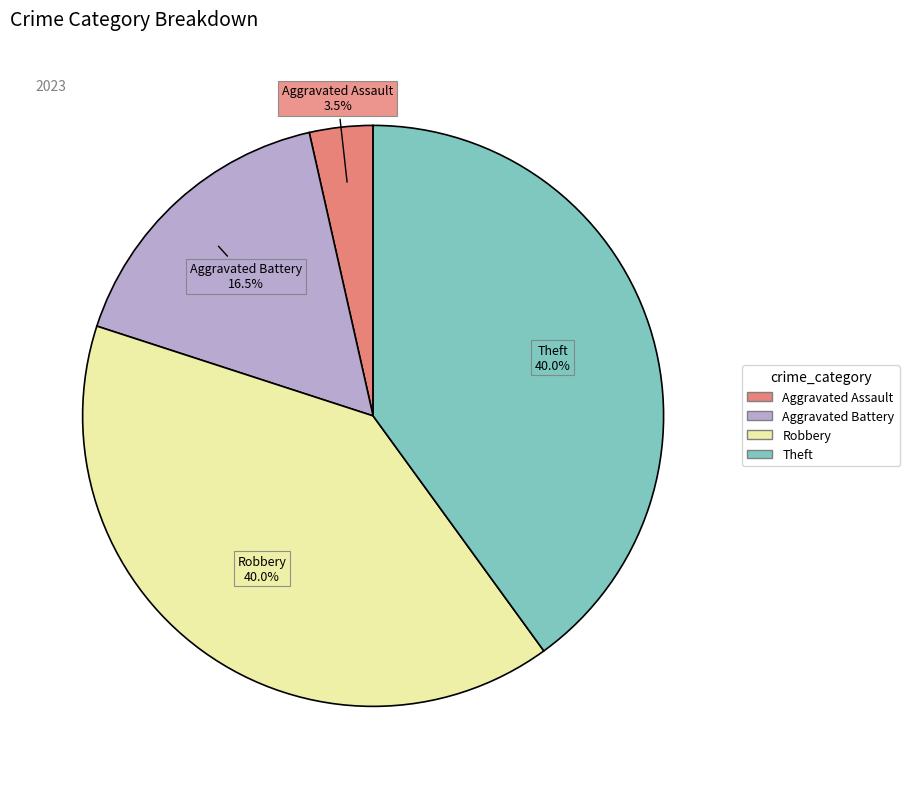

Which slice is the smallest?

Aggravated Assault